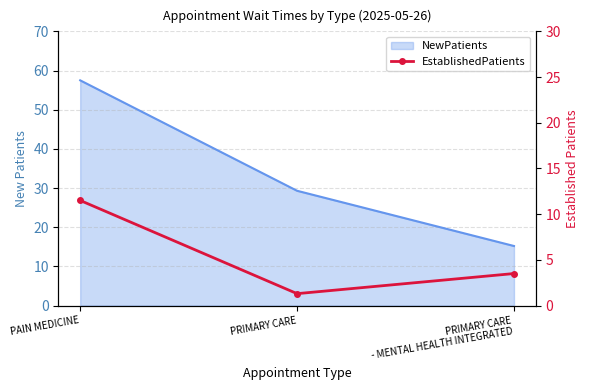

What position from the left is PAIN MEDICINE?

1